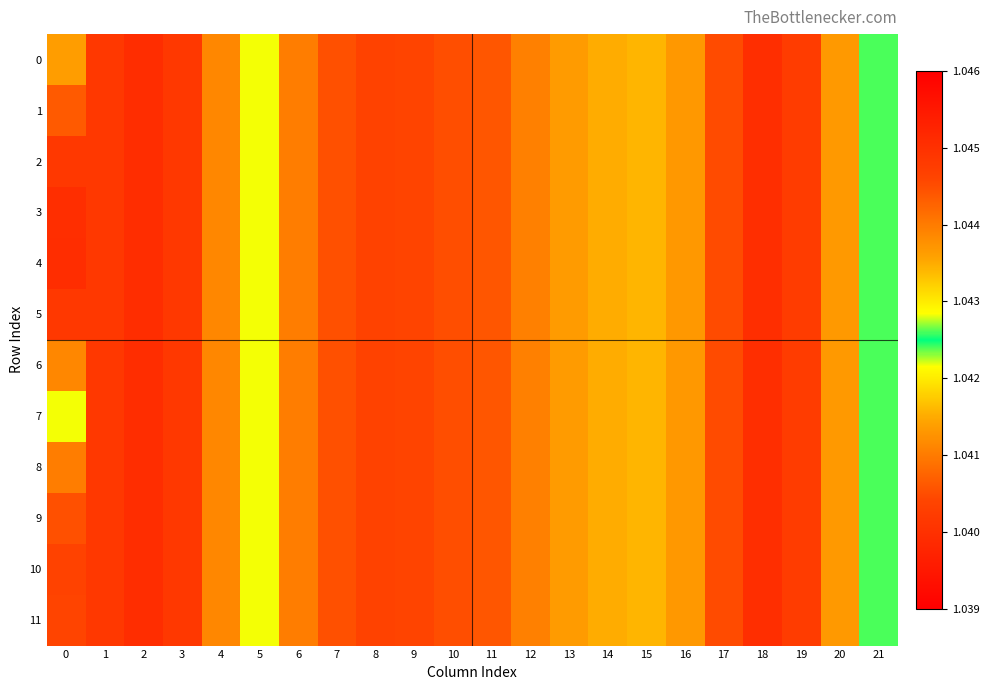

What is the maximum value shown in the chart?

1.0